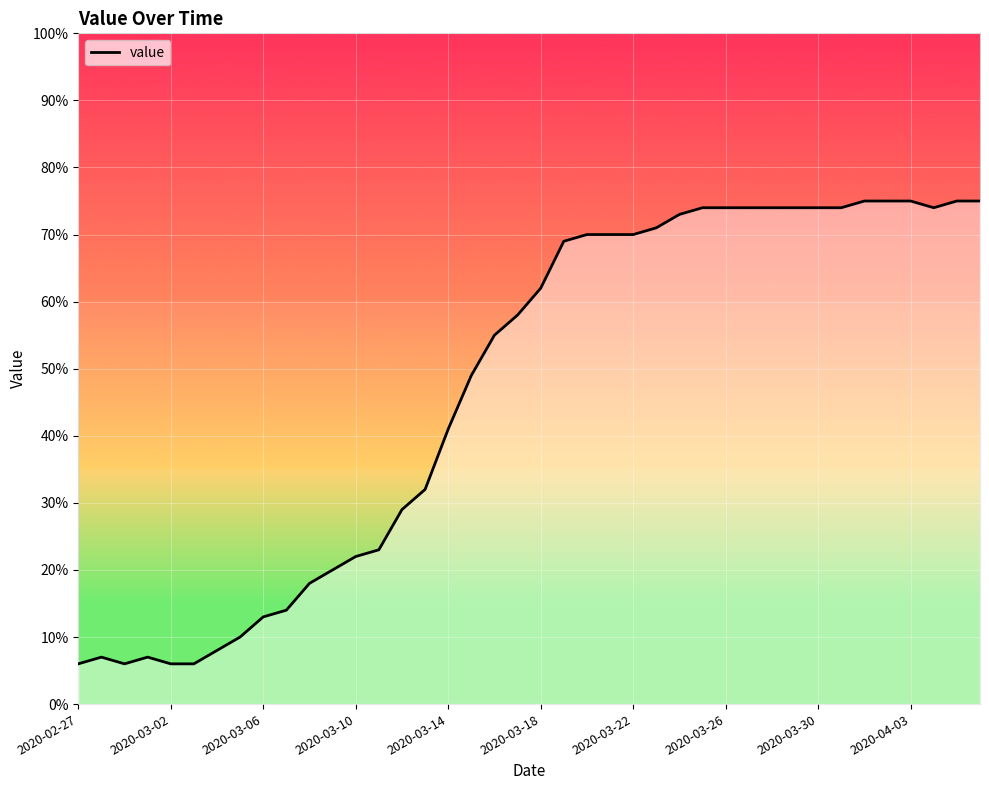

What is the greatest value displayed?

75